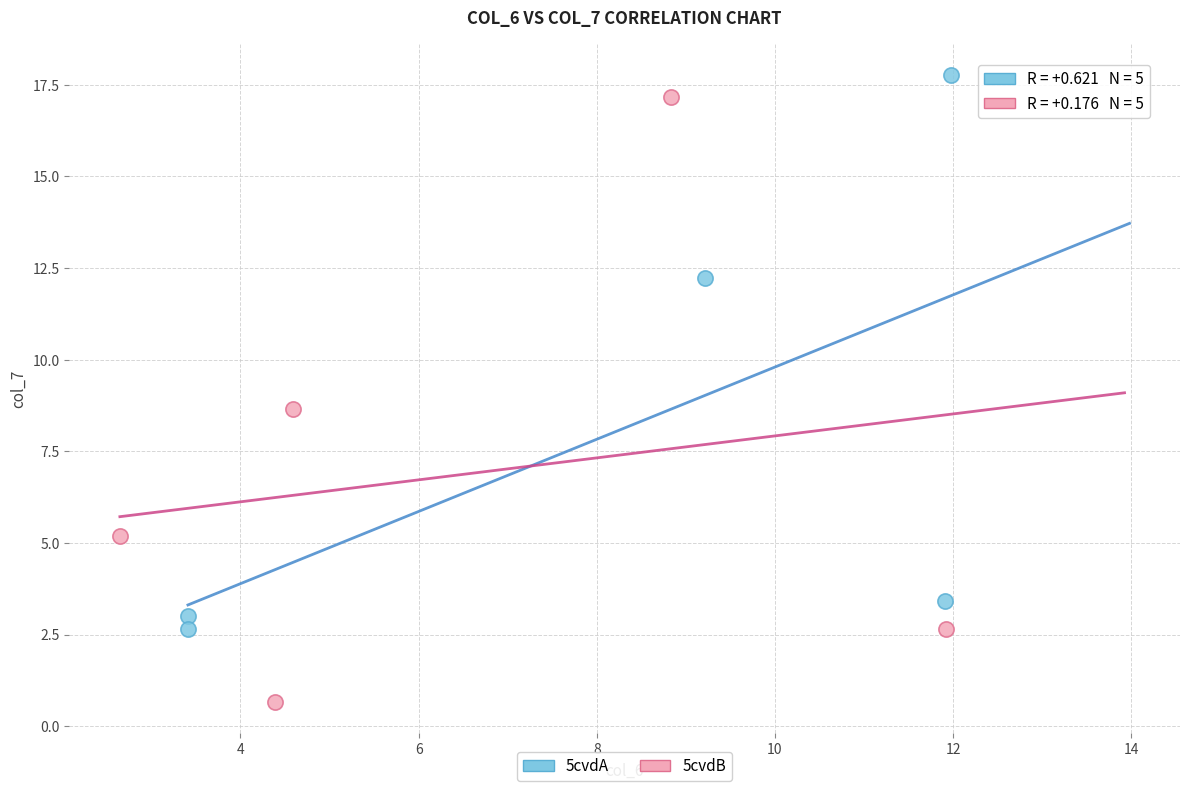

Which series has the widest spread of Y values?

5cvdB